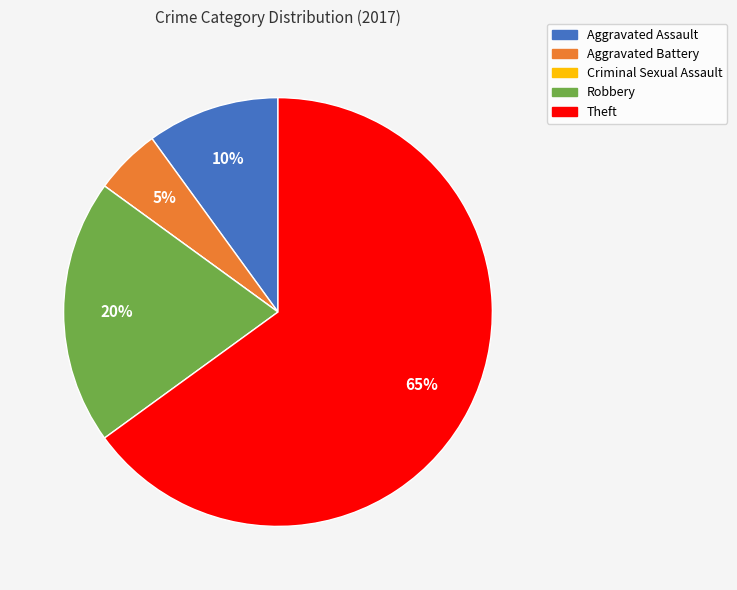

Which slice is the largest?

Theft